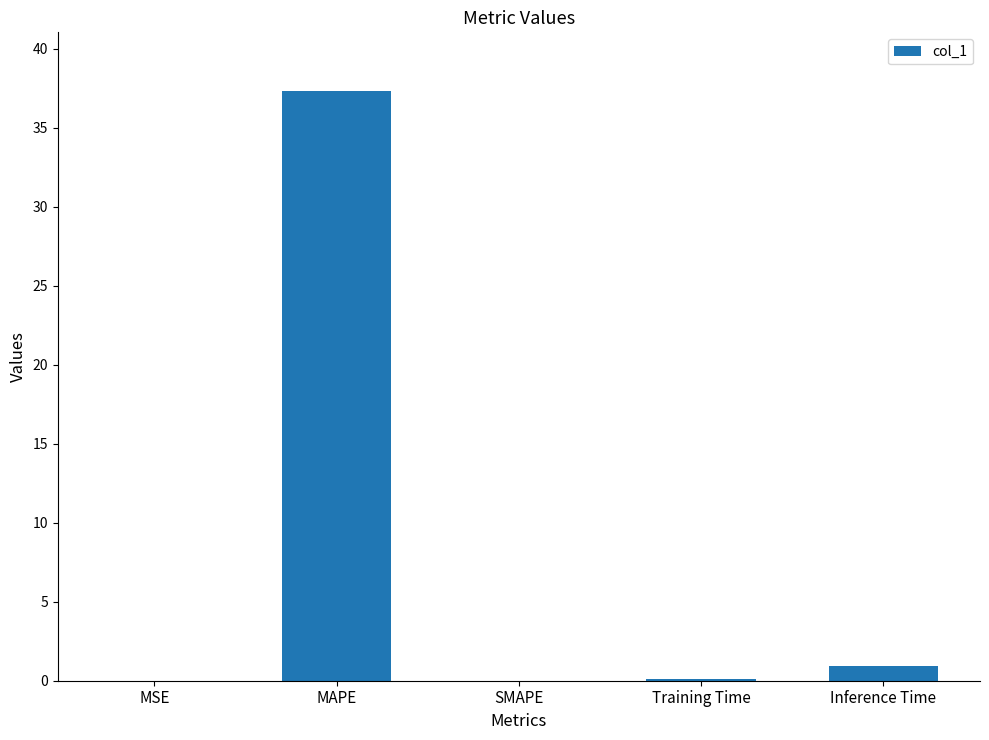

What is the maximum value shown in the chart?

37.3